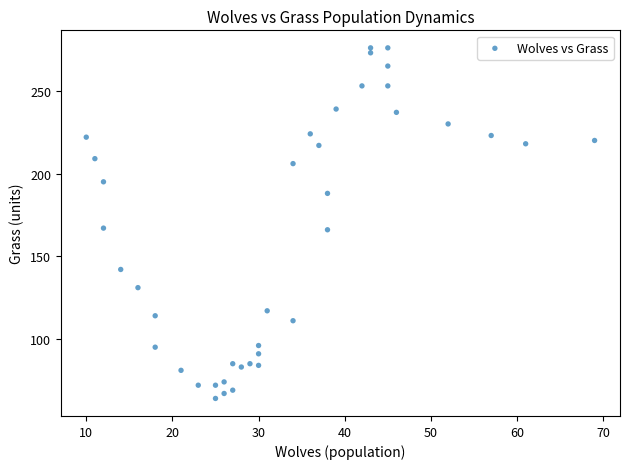

What is the range of X values (max minus min)?

59